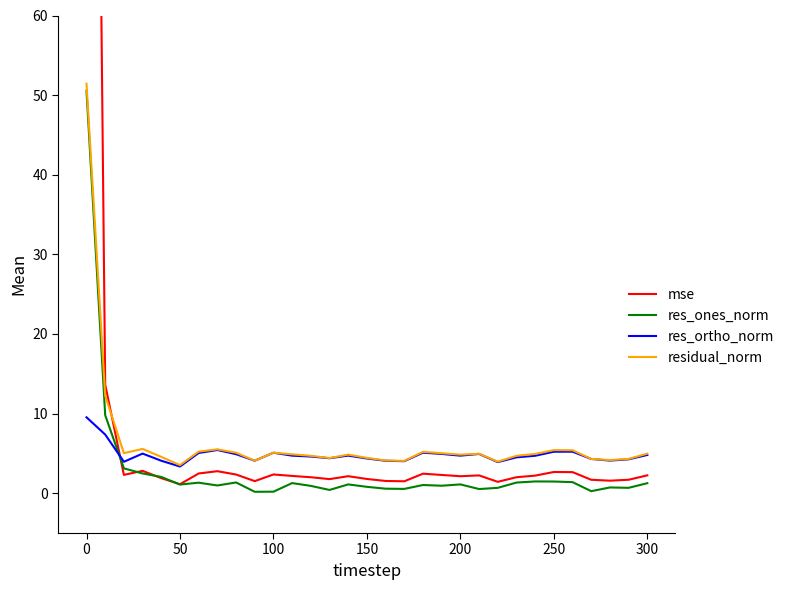

After their last crossing, which series has the higher values: res_ortho_norm or res_ones_norm?

res_ortho_norm